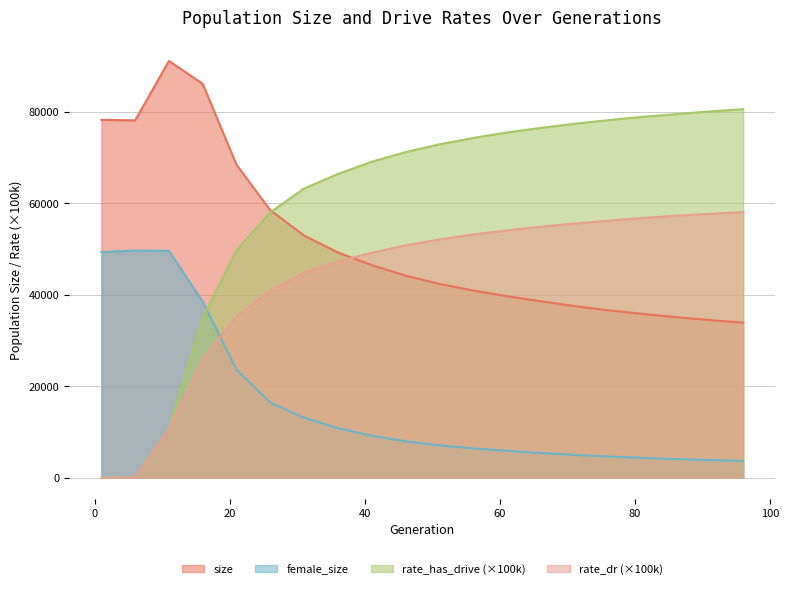

What is the value of the size point at the 1st from the left?

78256.0